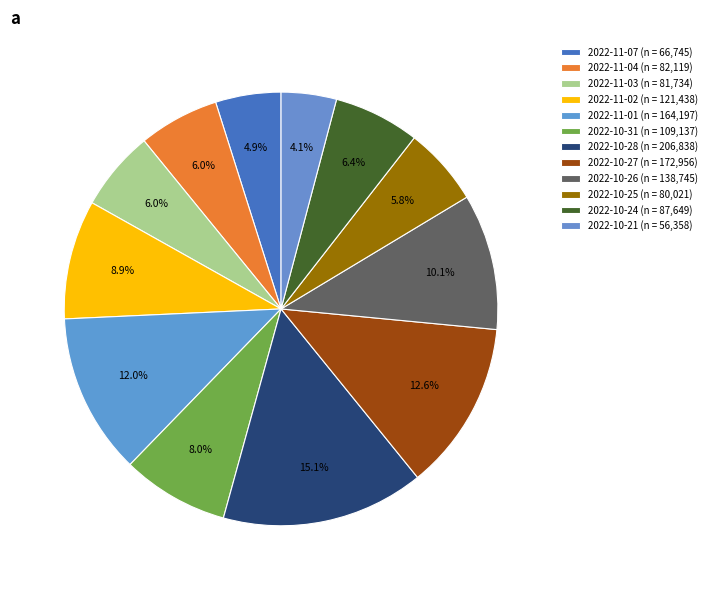

To the nearest percent, what percentage of the pie is 2022-11-04?

6%